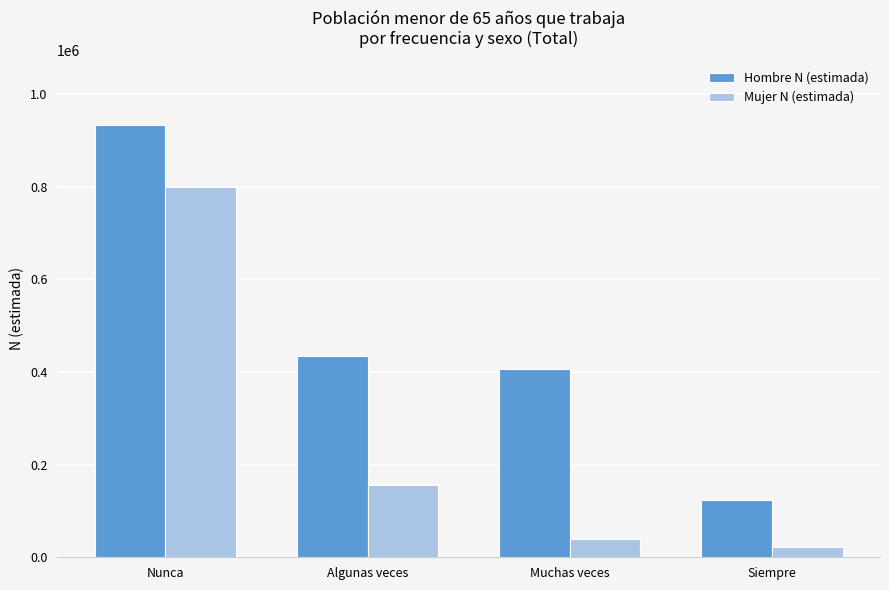

What are all the series names shown in the legend?

Hombre N (estimada), Mujer N (estimada)